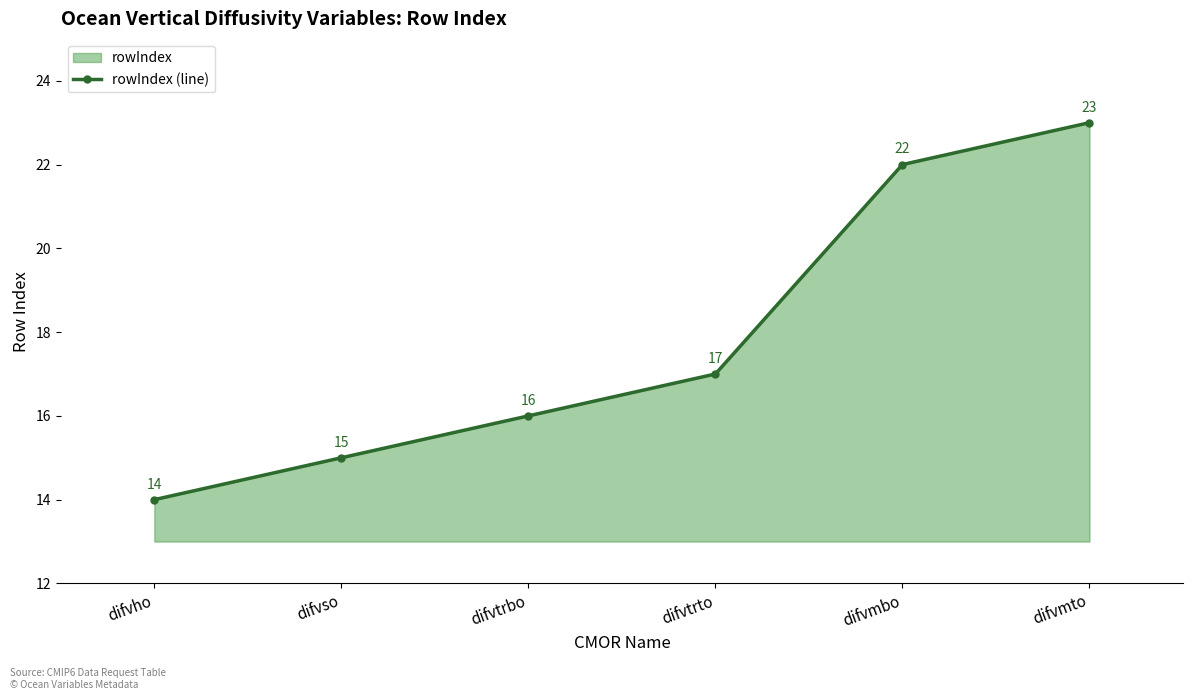

True or false: the data shows 13 at difvmbo.

False